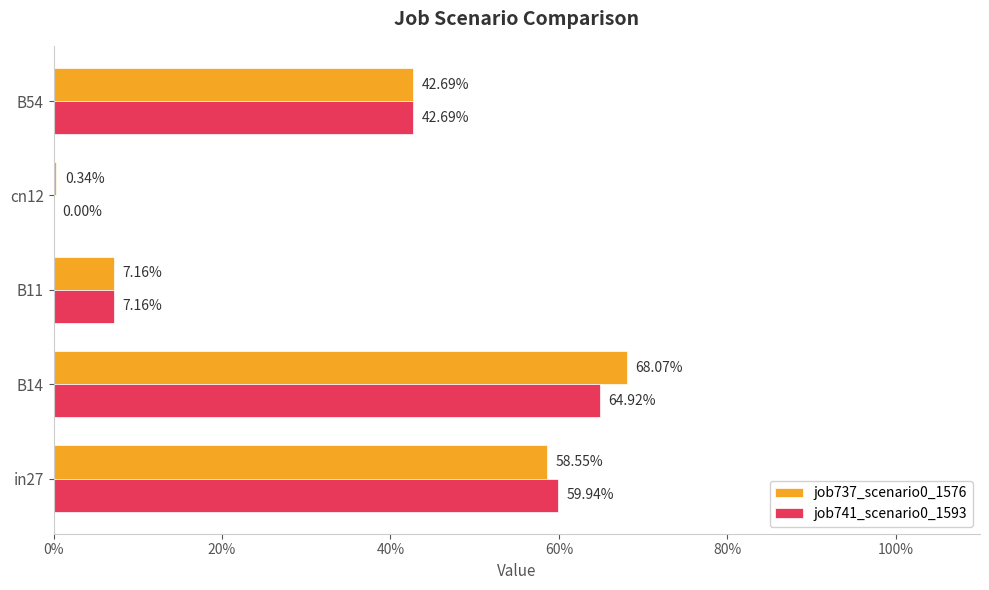

How many bars are there in total?

10